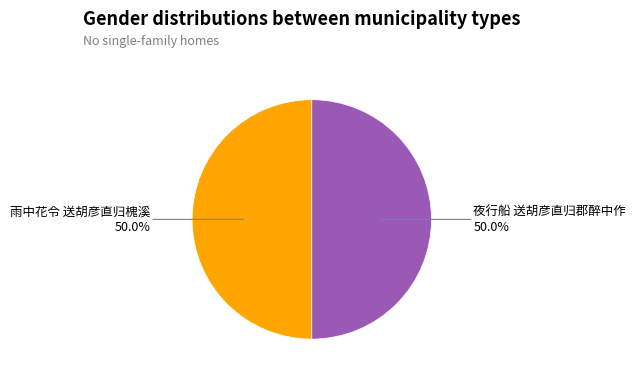

What portion of the pie excludes 雨中花令 送胡彦直归槐溪?

50.0%